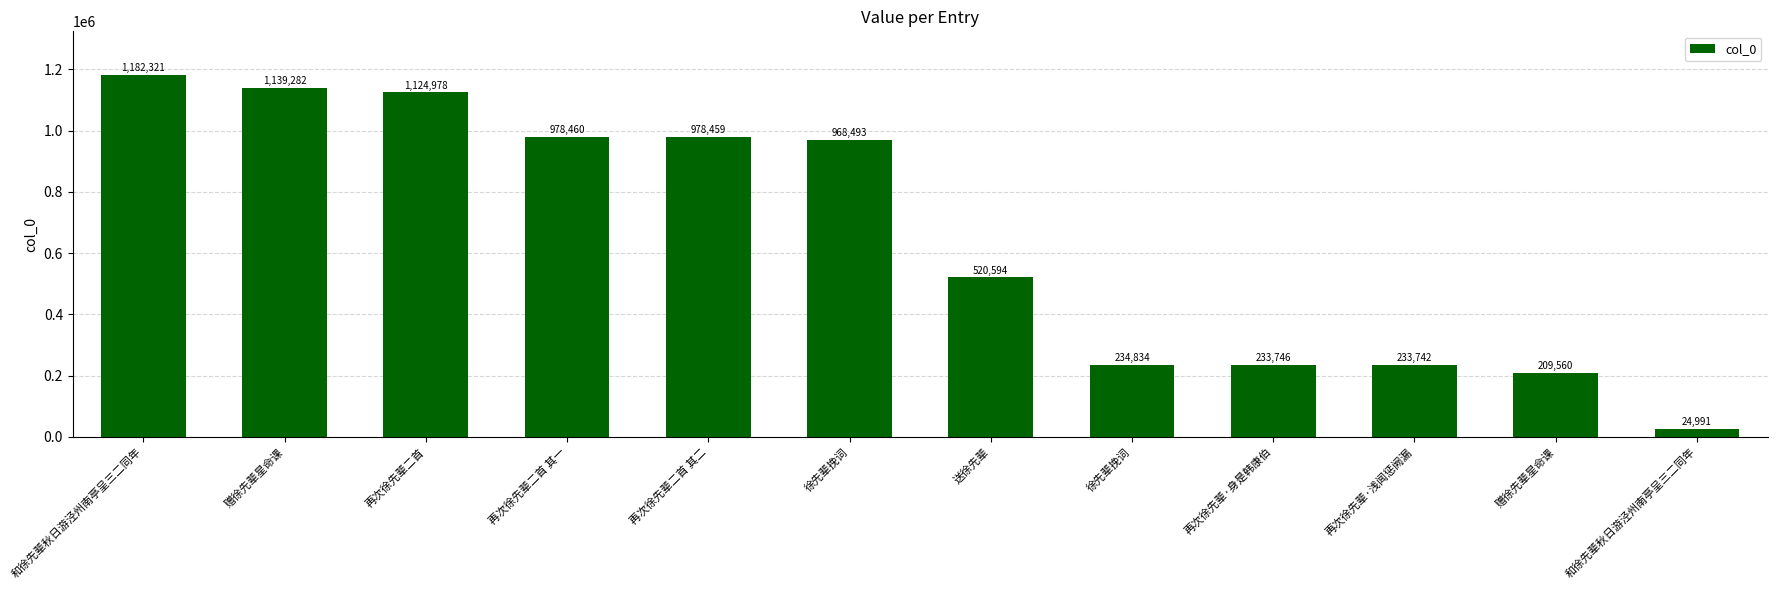

What is the label of the 7th bar from the right?

徐先辈挽词